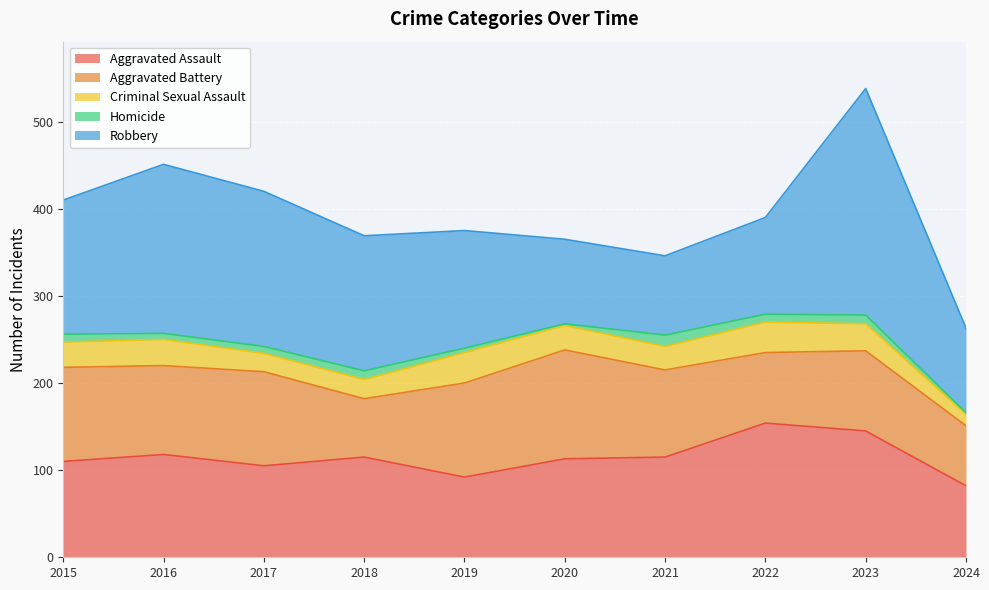

What is the highest value of the Aggravated Battery series?

125